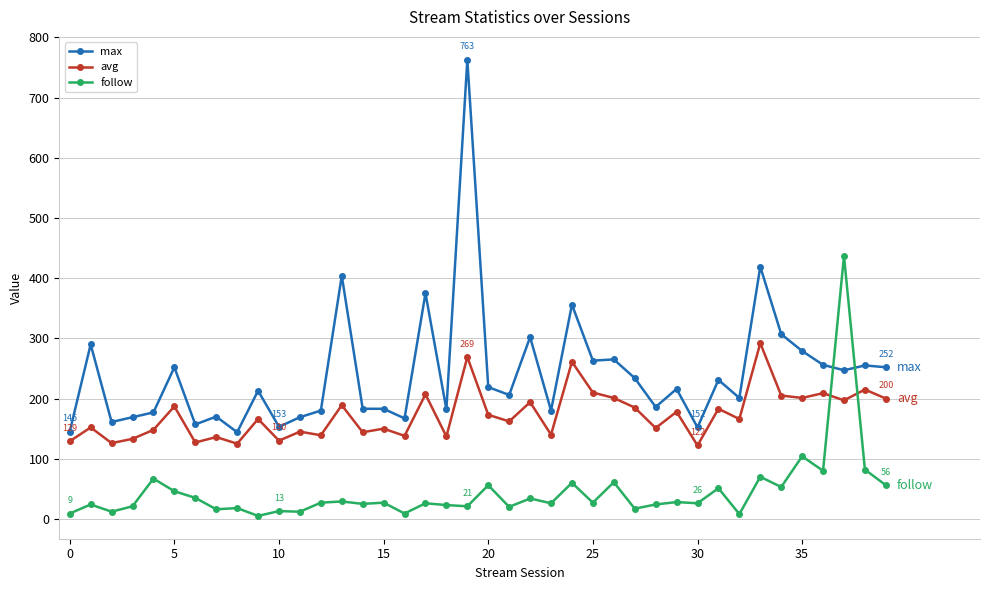

What is the minimum value shown in the chart?

5